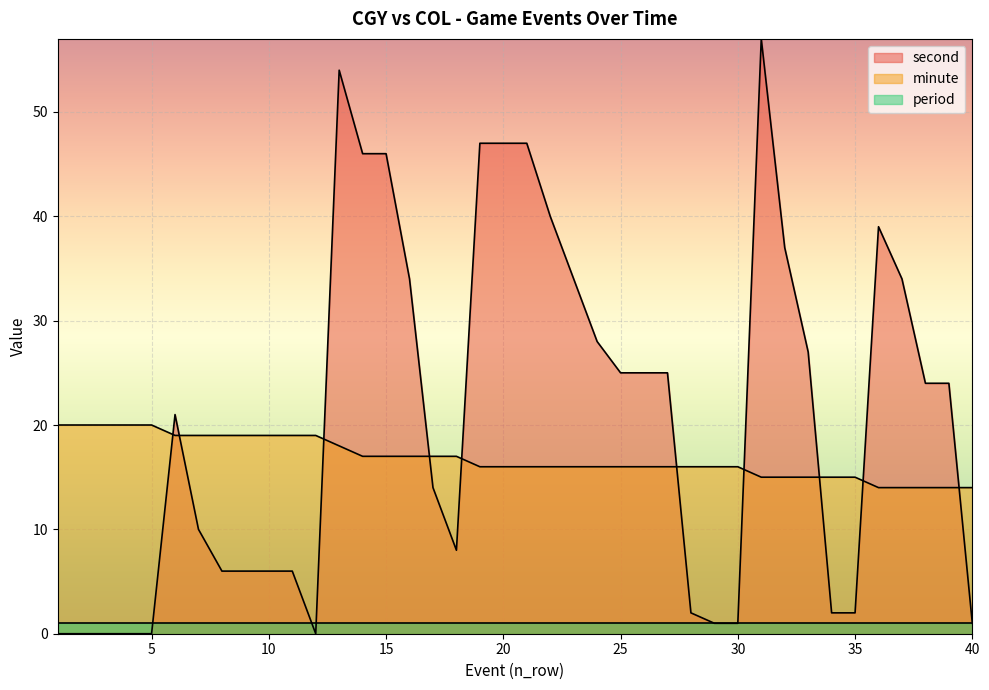

What is the value of the minute point at the 34th from the left?

15